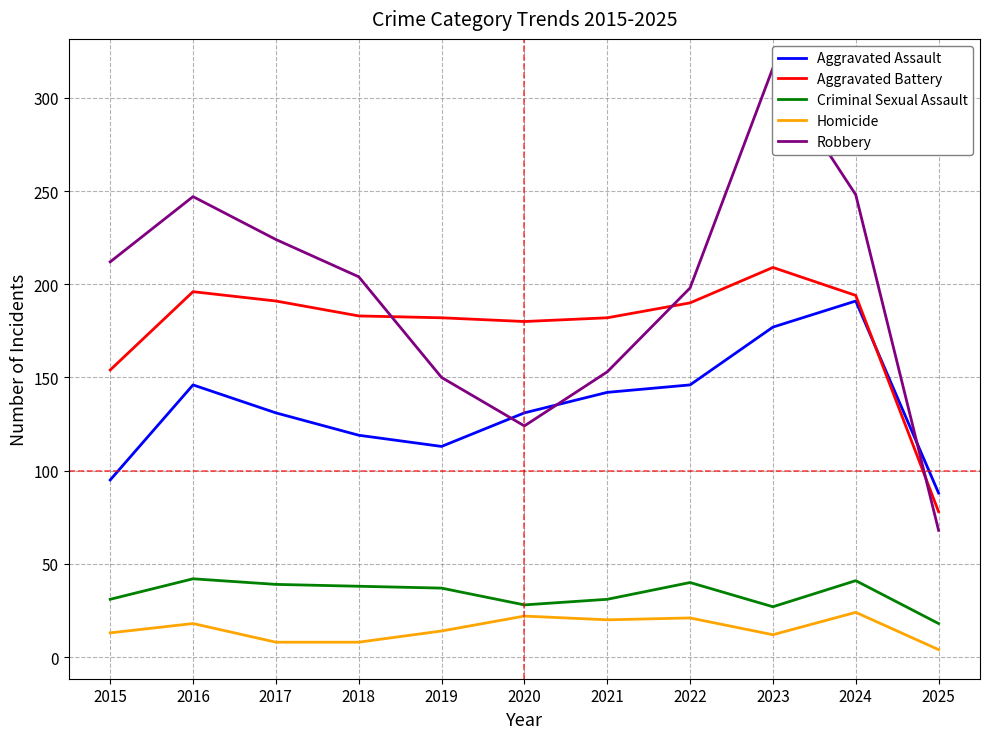

In Homicide, how many points are higher than both neighbors (excluding endpoints)?

4